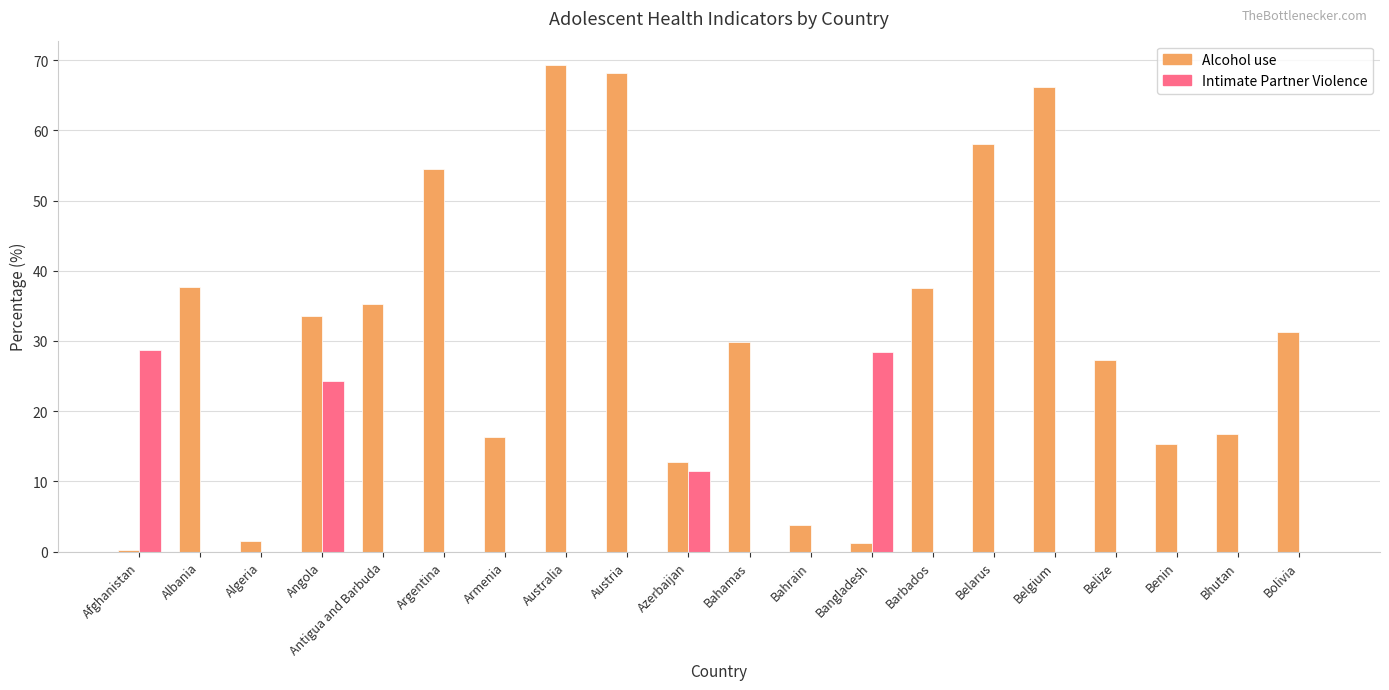

Which series has the largest total across all categories?

Alcohol use